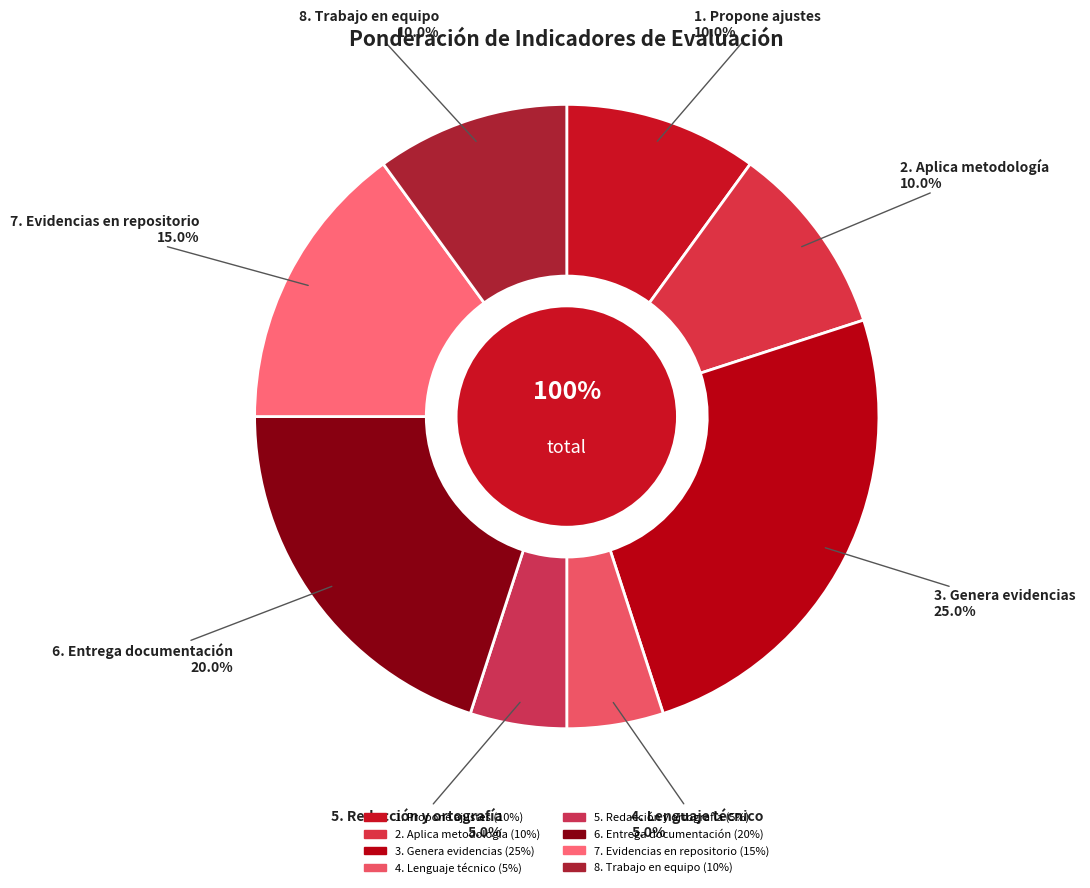

Is the sum of 6. Entrega documentación and 5. Redacción y ortografía greater than half?

No